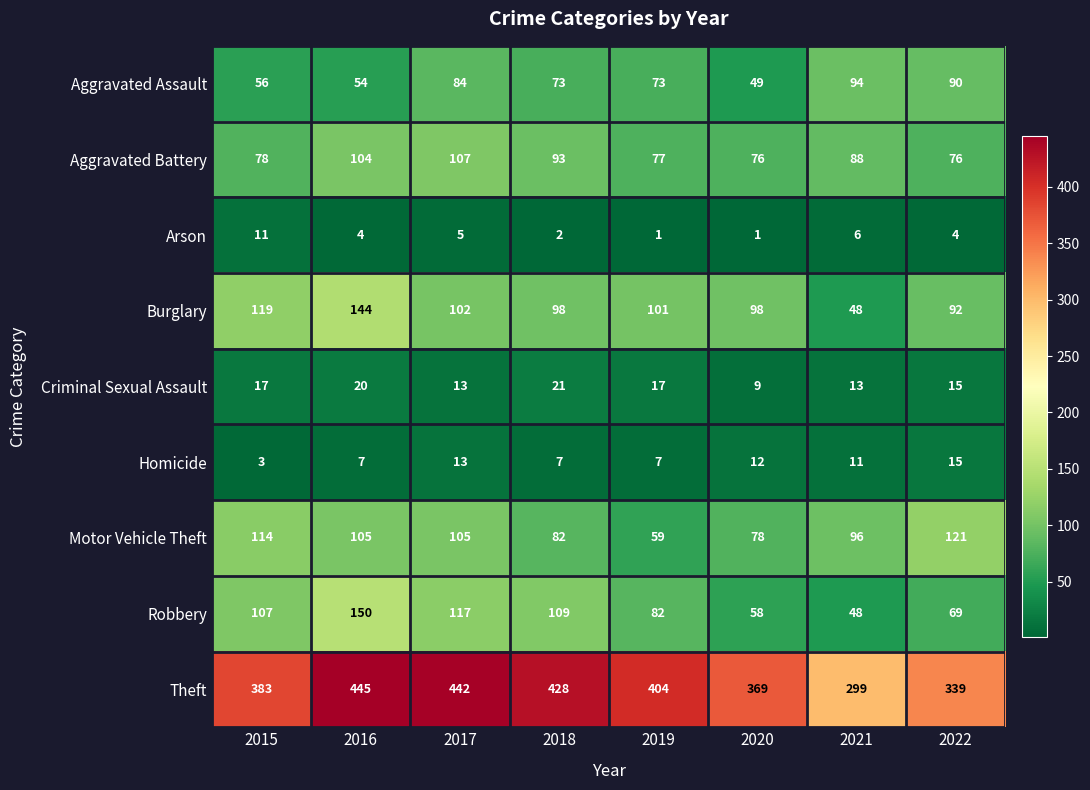

Which series changed the most between 2016 and 2020?

Robbery